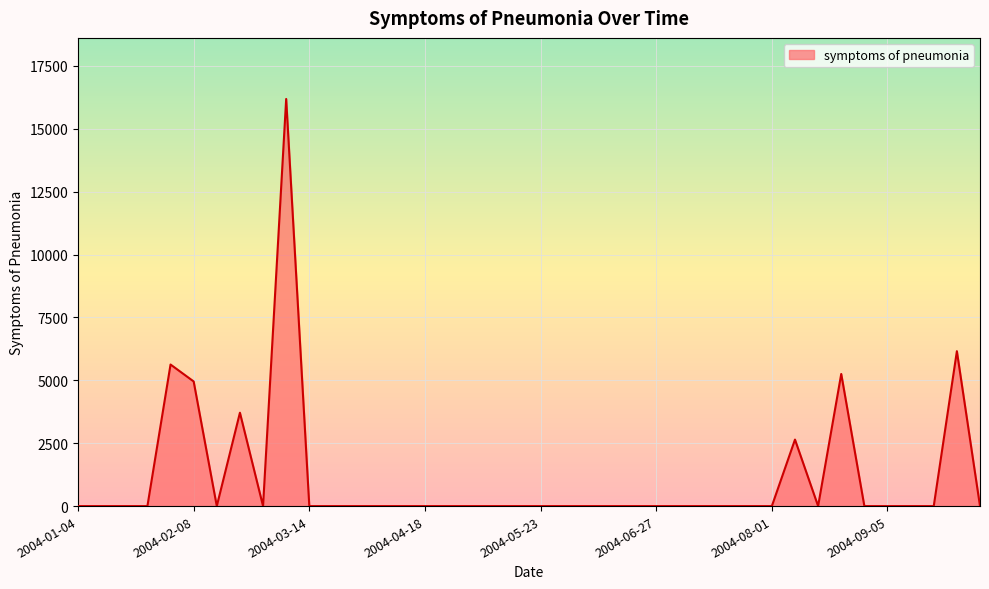

What is the difference between the maximum and minimum values?

16186.2